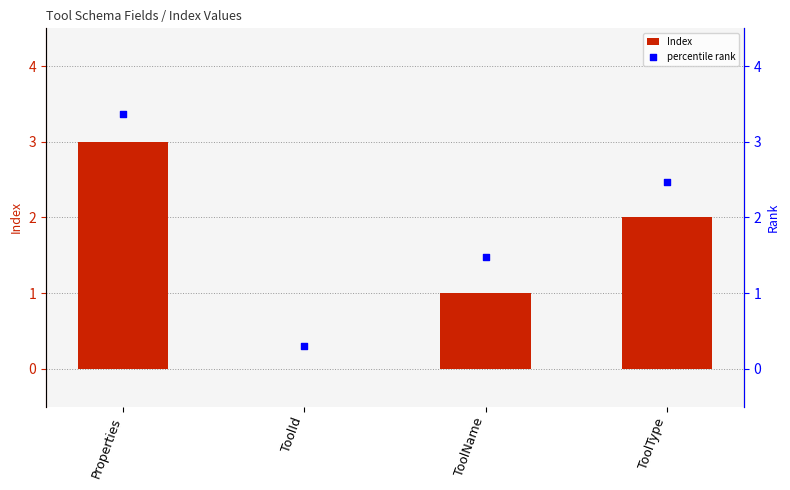

What is the total value across all series at ToolName?

2.5